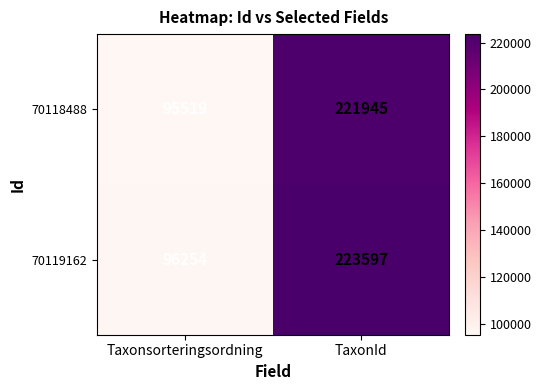

Reading right to left, extract all data points from this chart.

70118488: 221945	95519
70119162: 223597	96254